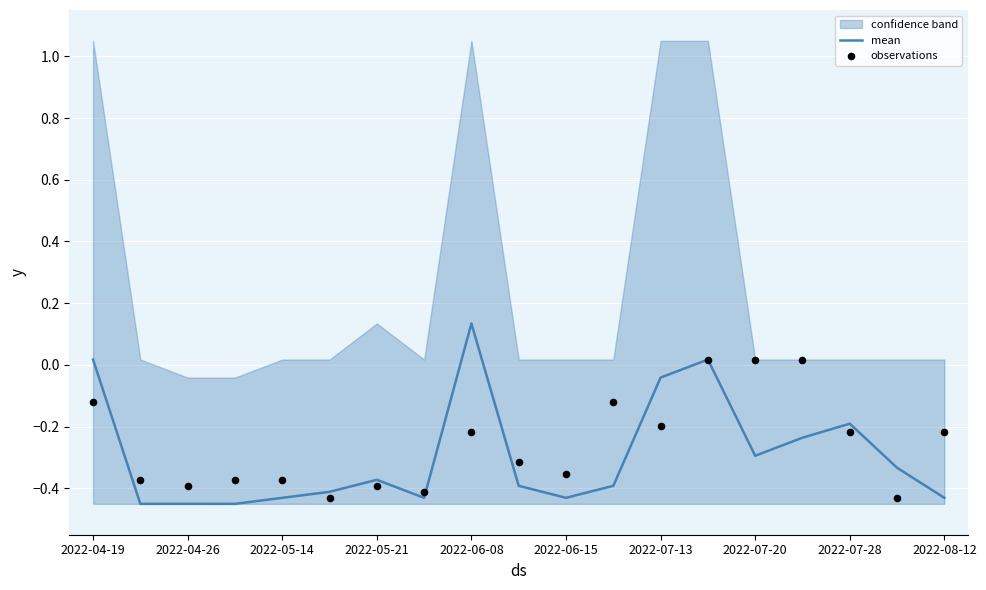

At which label does mean first exceed 0?

2022-04-19